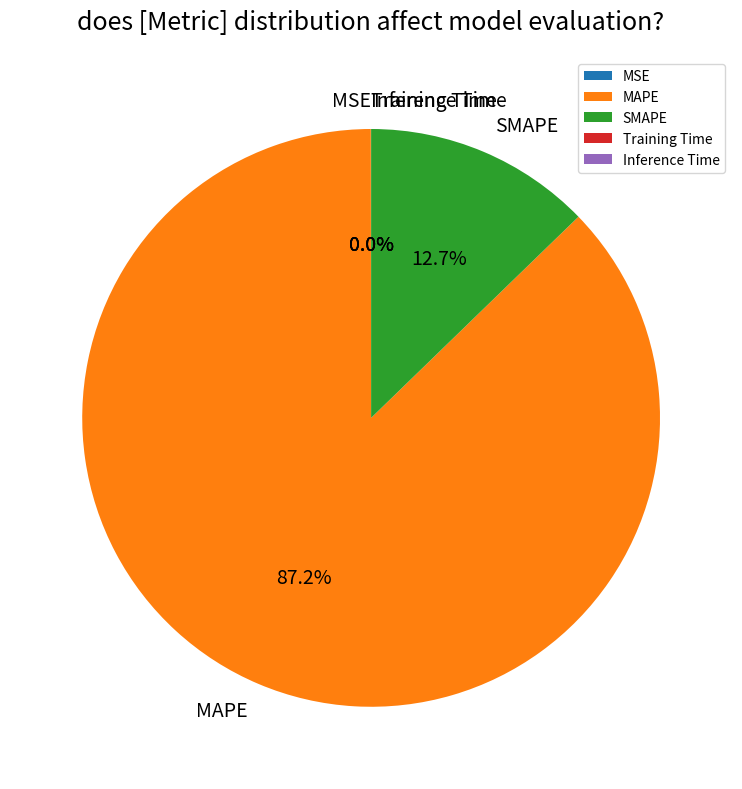

To the nearest percent, what is the average slice percentage?

20%